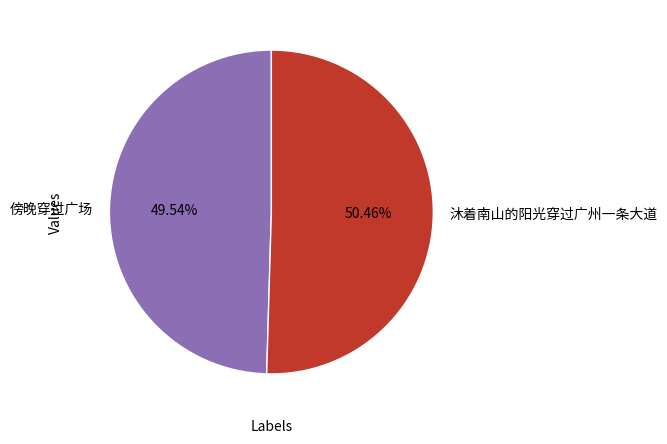

How many segments does this pie chart have?

2